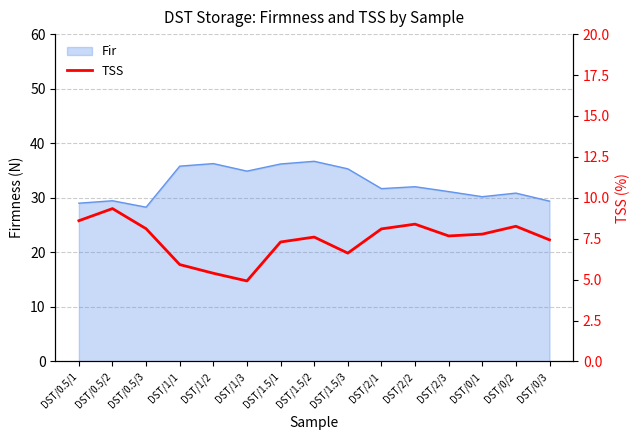

Which category has the lowest value across all series?

DST/1/3